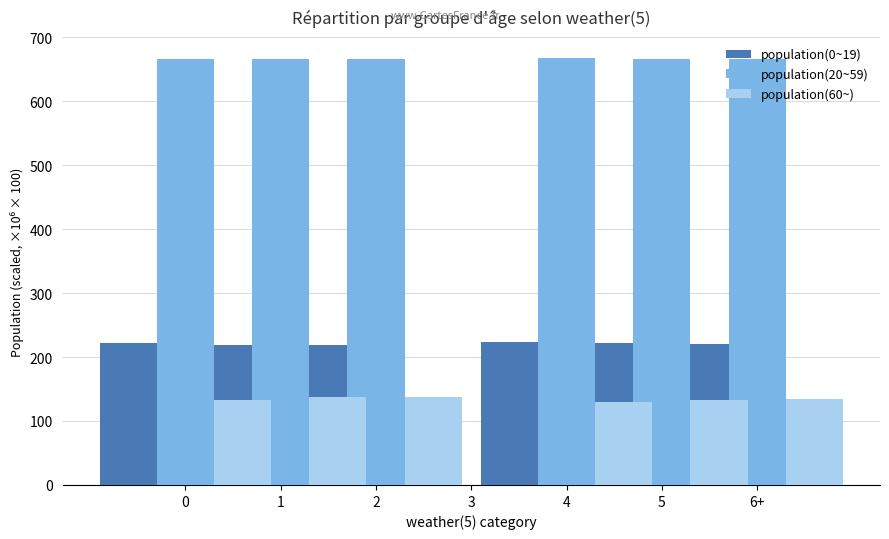

Is it true that population(20~59) equals 665.7 at 0?

True